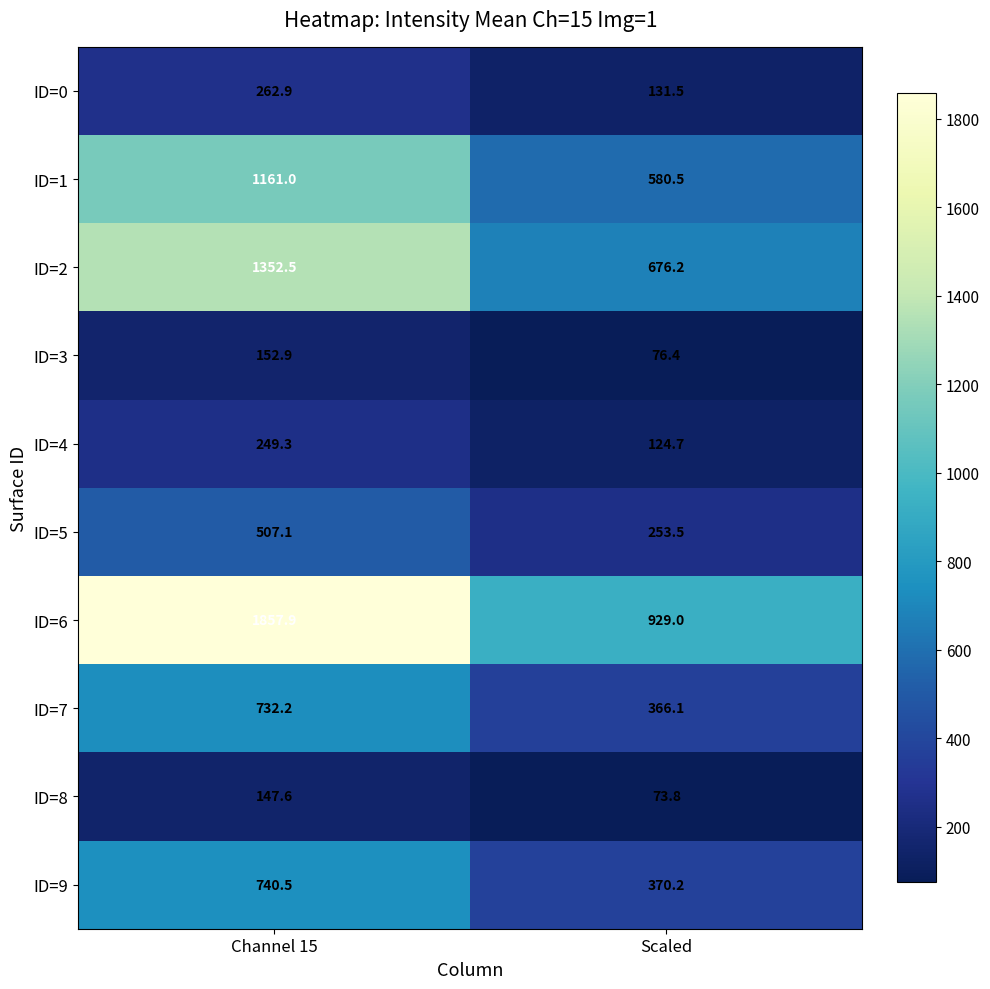

Count the number of data series in this chart.

10